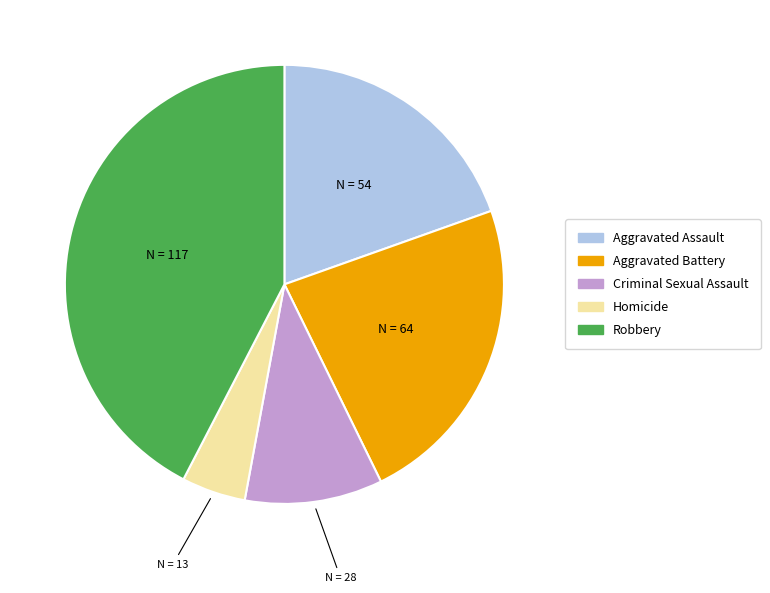

Is Homicide the majority of the pie?

No